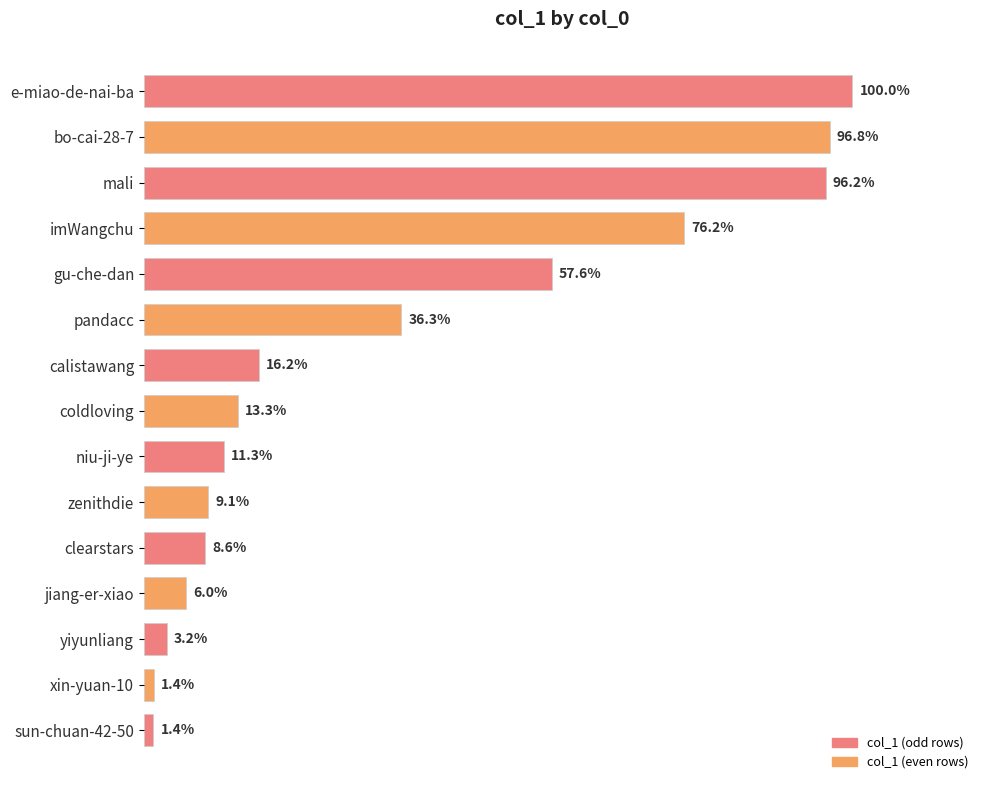

Are the bars horizontal?

Yes